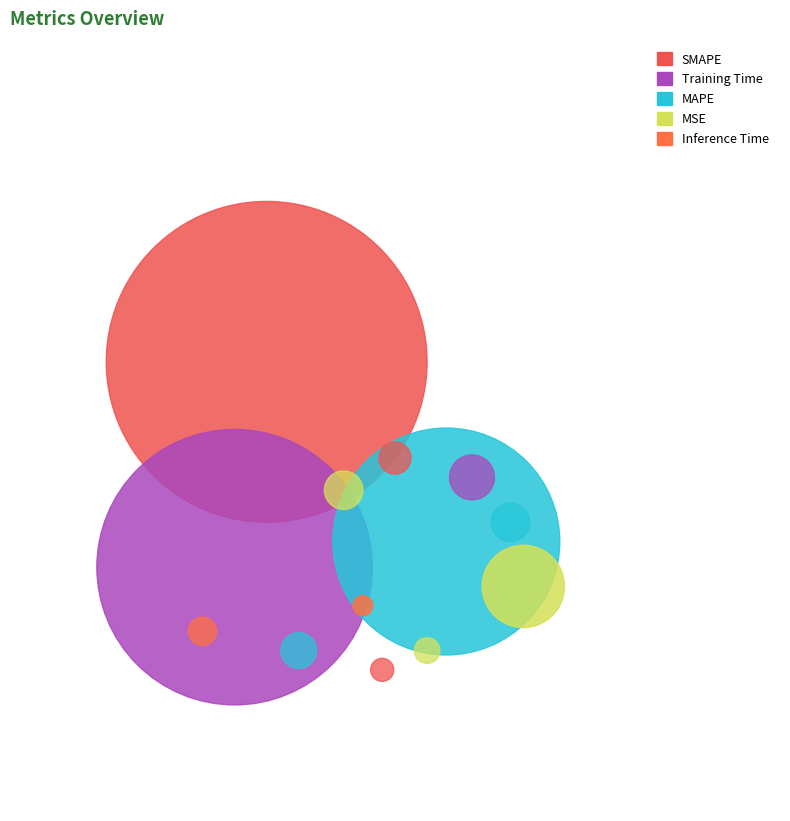

Count the number of slices in the pie.

5